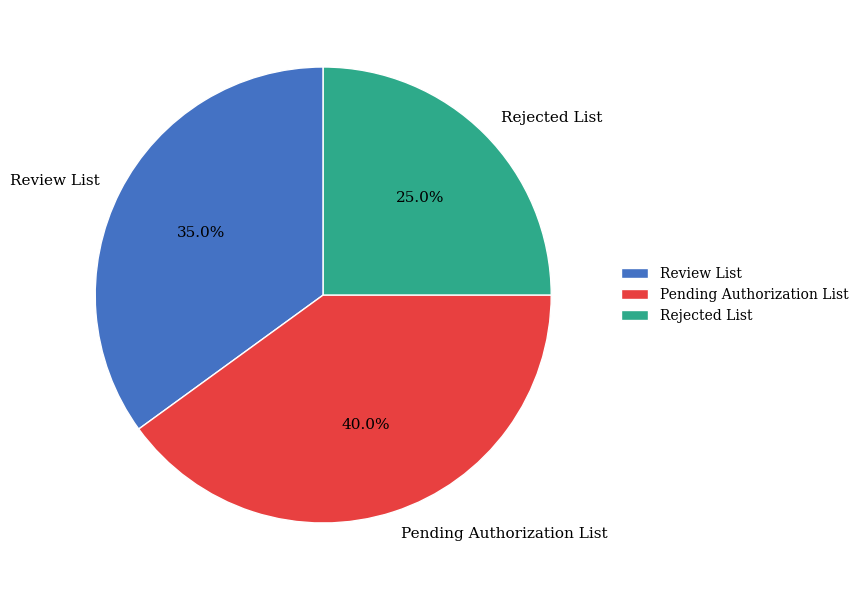

To the nearest percent, what is the average slice percentage?

33%